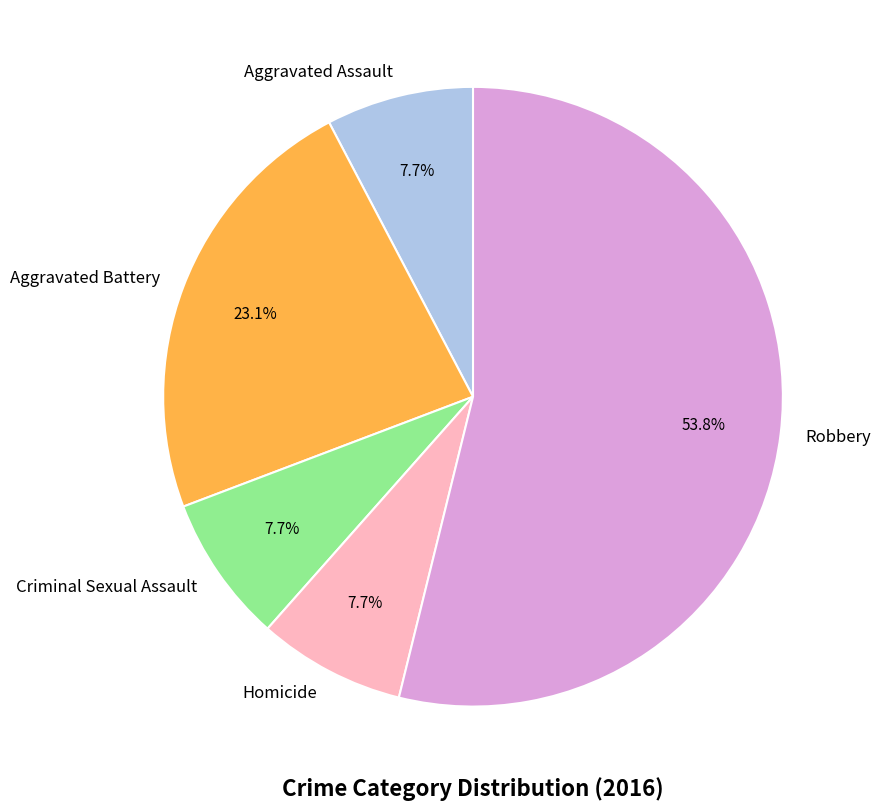

How many slices are in this pie chart?

5